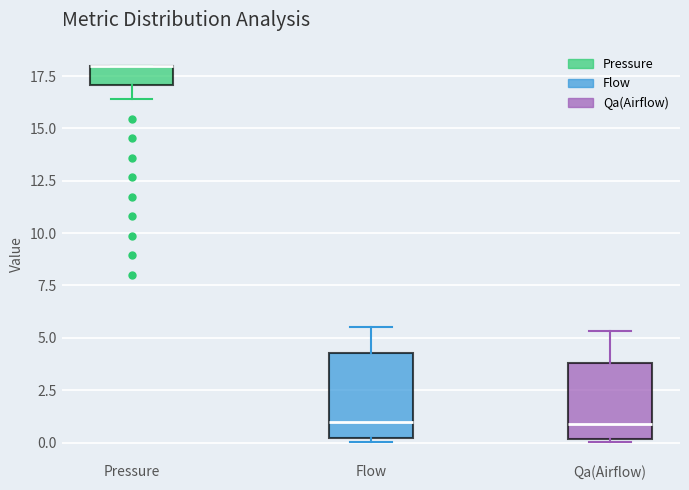

Where does the median line of the box for Flow sit on the y-axis? The values are not printed on the chart, so give them approximately, as read against the axis.

1.0